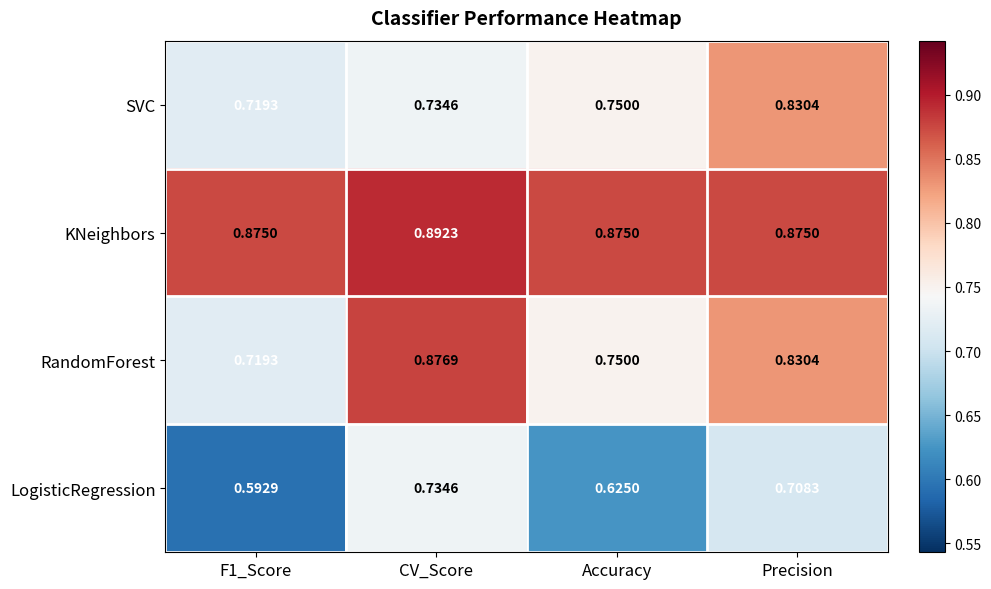

Which category has the highest value across all series?

CV_Score